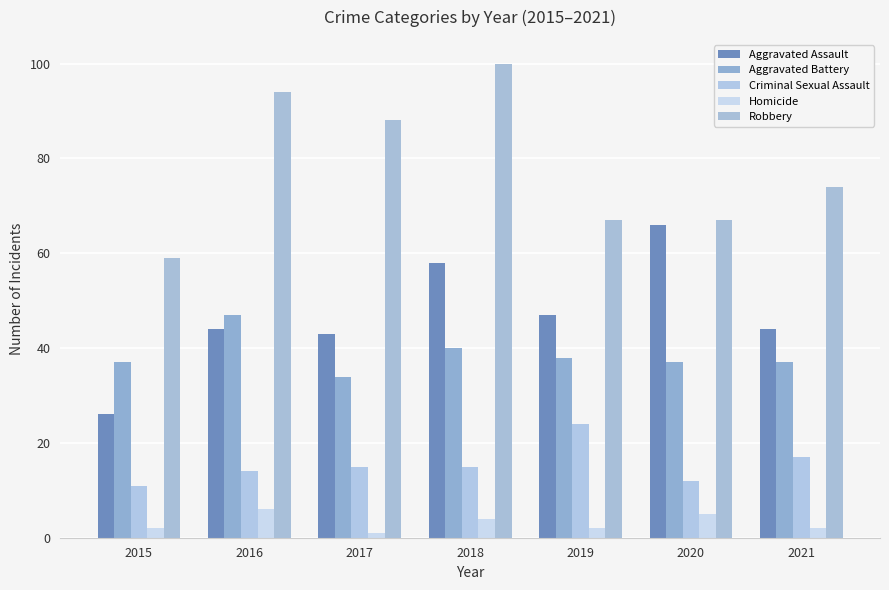

What is the spread (max minus min) of values at 2019?

65